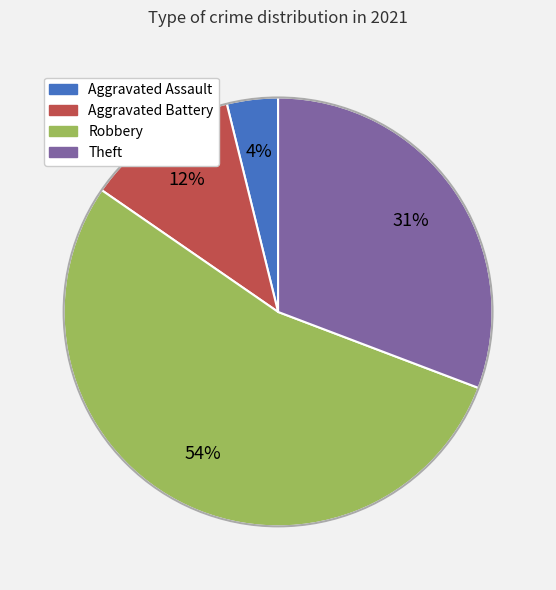

Between Robbery and Aggravated Battery, which is larger?

Robbery